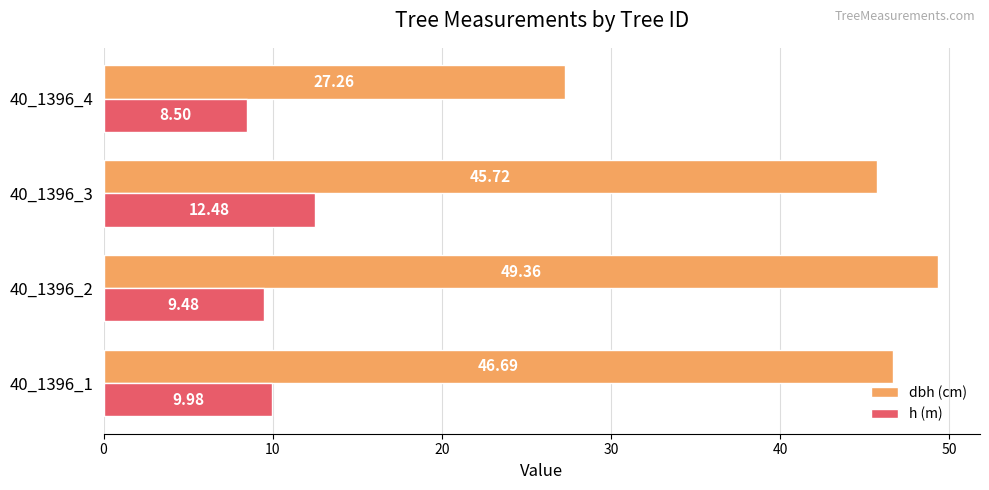

Which series changed the most between 40_1396_2 and 40_1396_4?

dbh (cm)